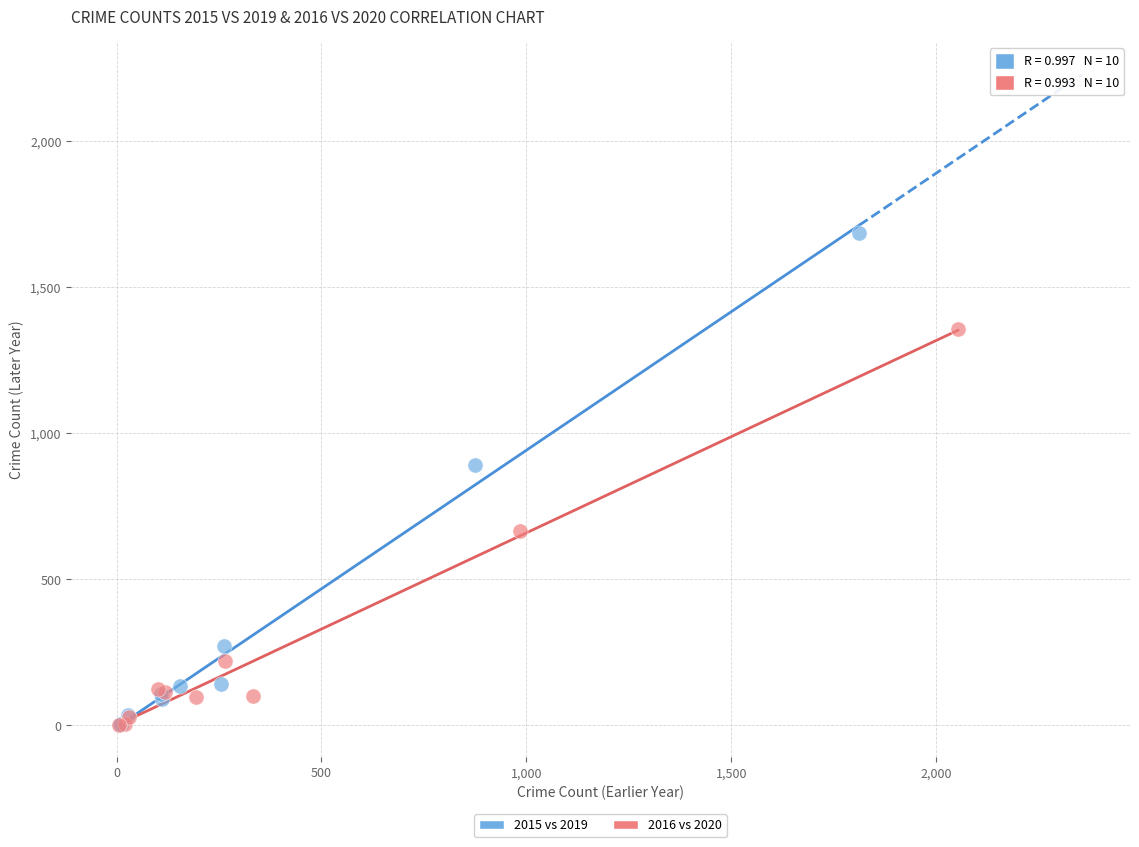

Which series reaches the maximum Y coordinate?

2015 vs 2019